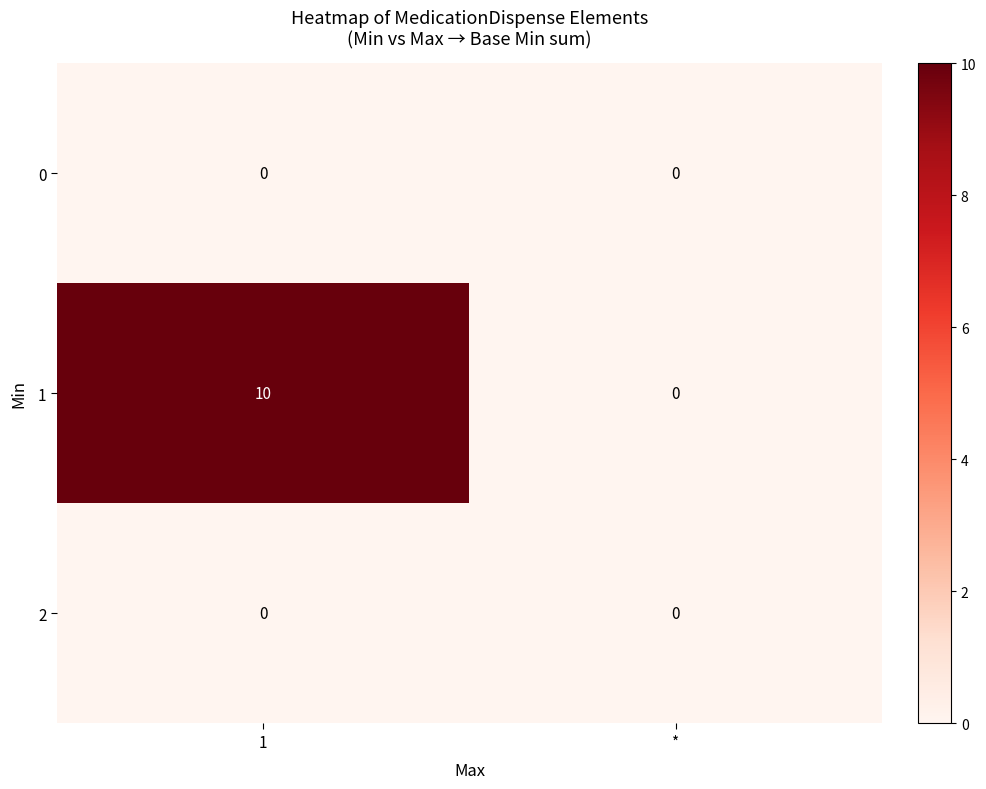

Which series has the widest spread of values?

1